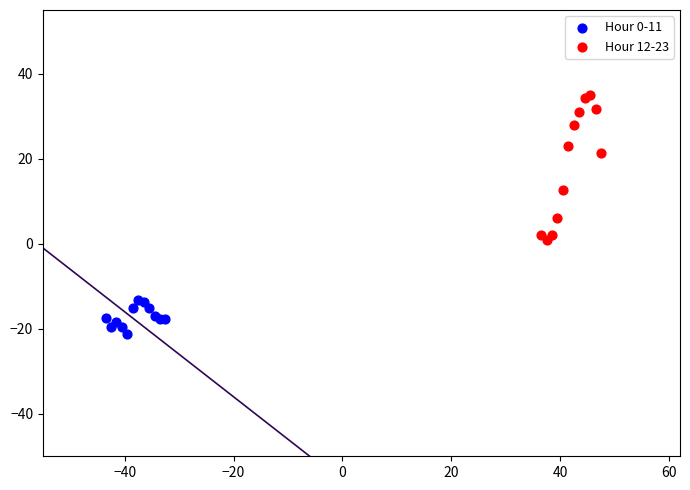

Which series reaches the maximum Y coordinate?

Hour 12-23